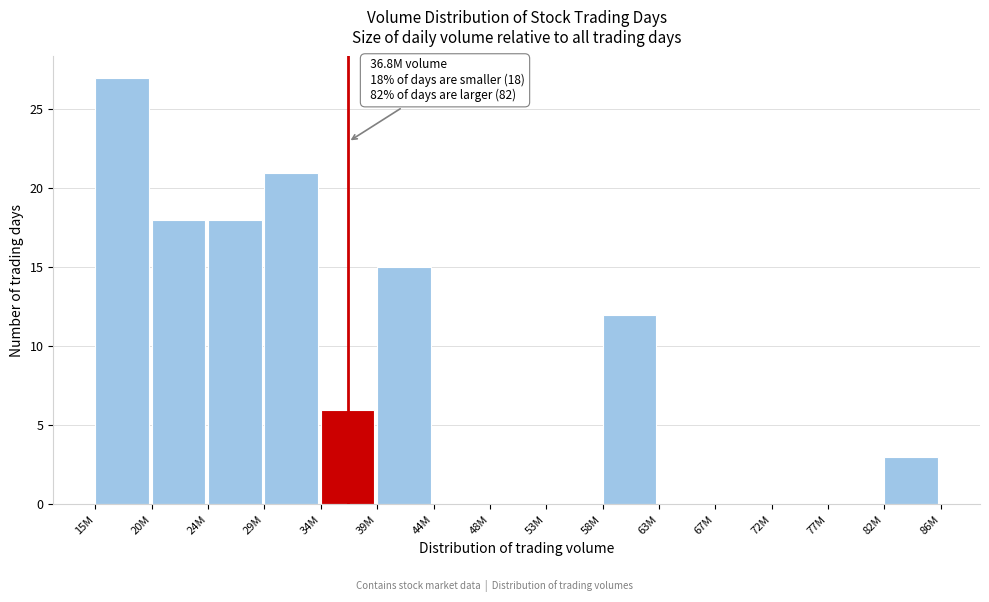

Reading right to left, extract all data points from this chart.

82M=3	77M=0	72M=0	67M=0	63M=0	58M=12	53M=0	48M=0	44M=0	39M=15	34M=6	29M=21	24M=18	20M=18	15M=27